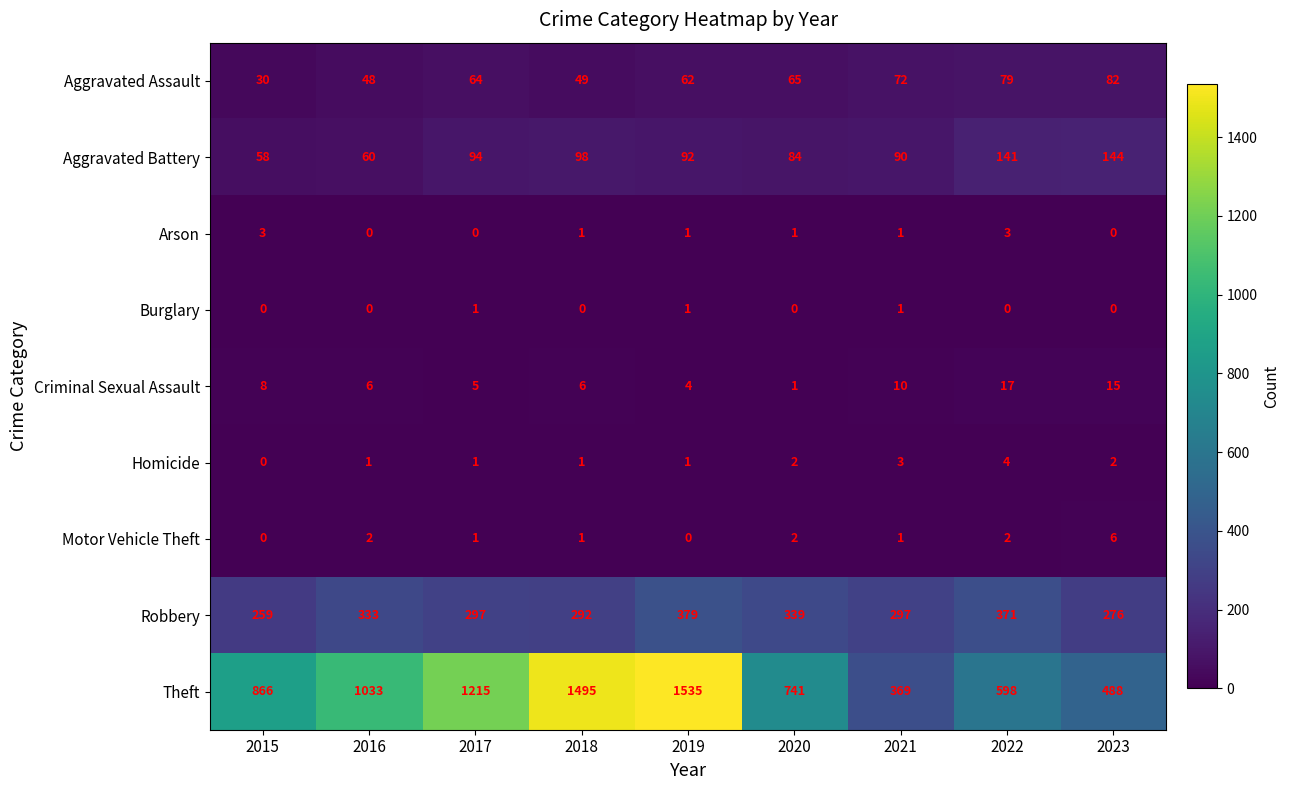

What is the greatest value displayed?

1535